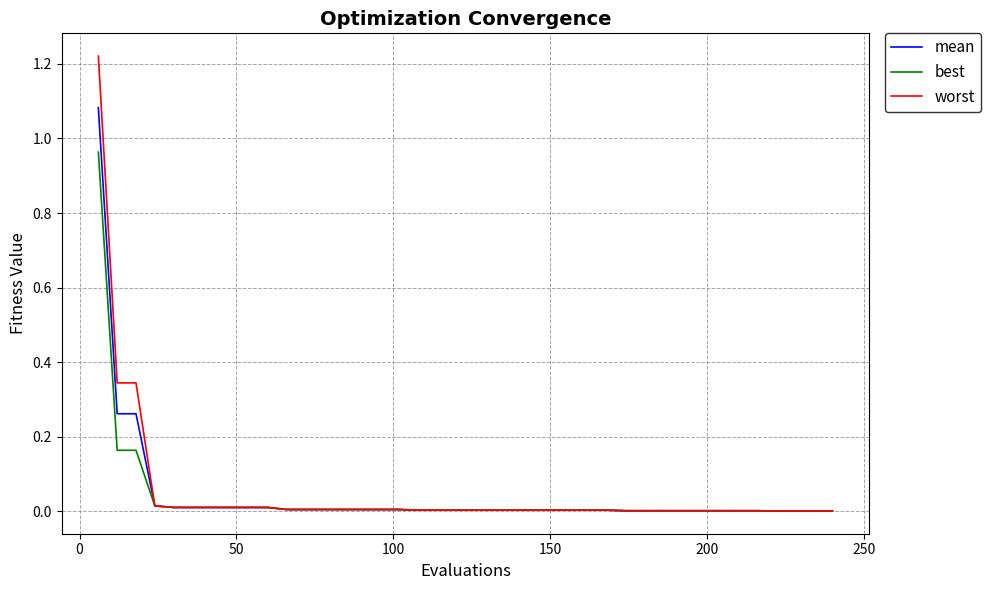

Which series has the largest range (max minus min)?

worst